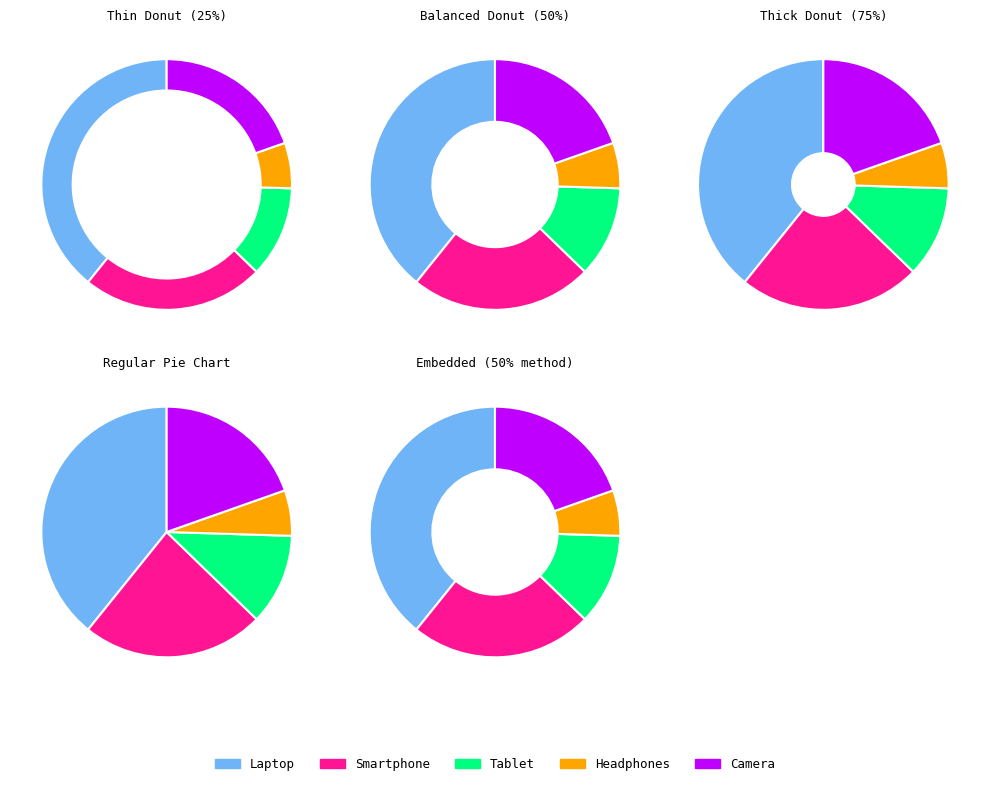

Count the number of slices in the pie.

5